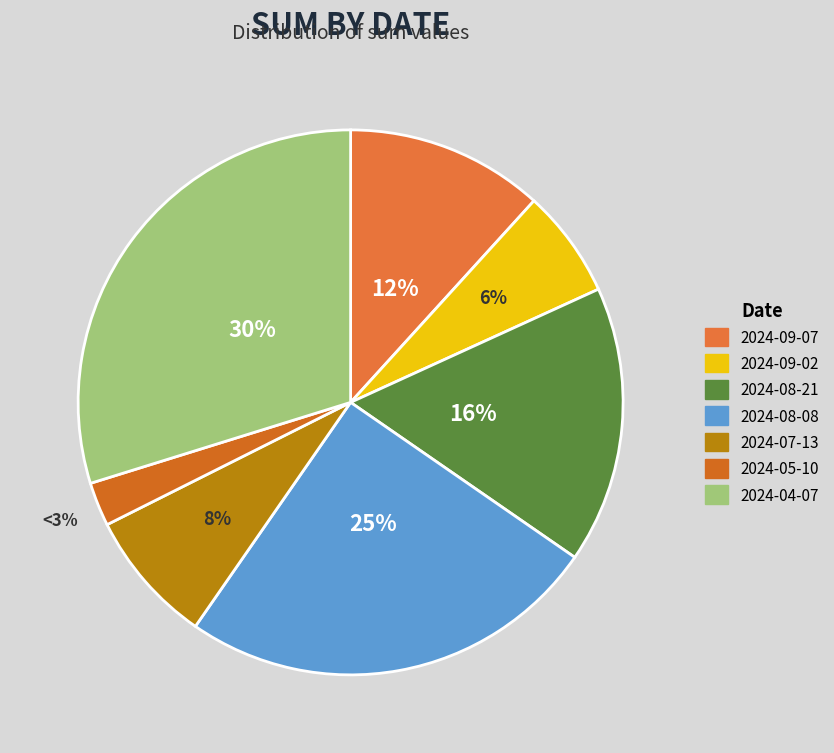

What is the change in value from 2024-05-10 to 2024-04-07?

+10.3